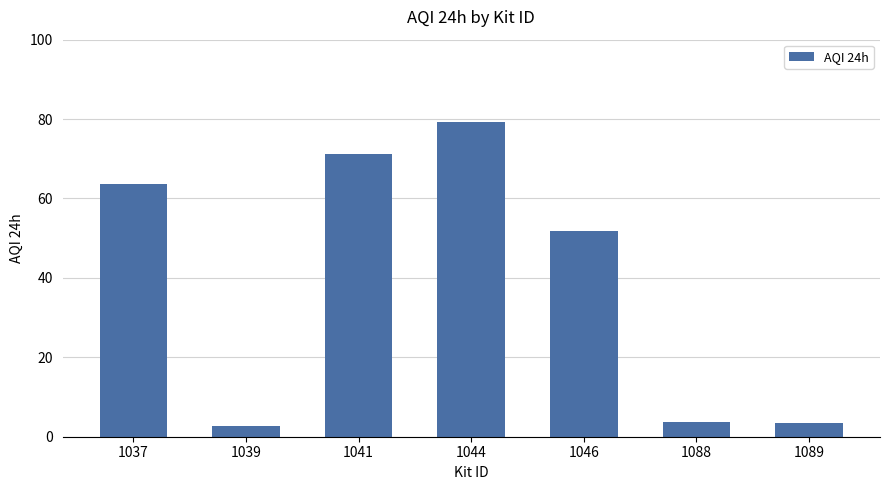

Which category has the highest value across all series?

1044